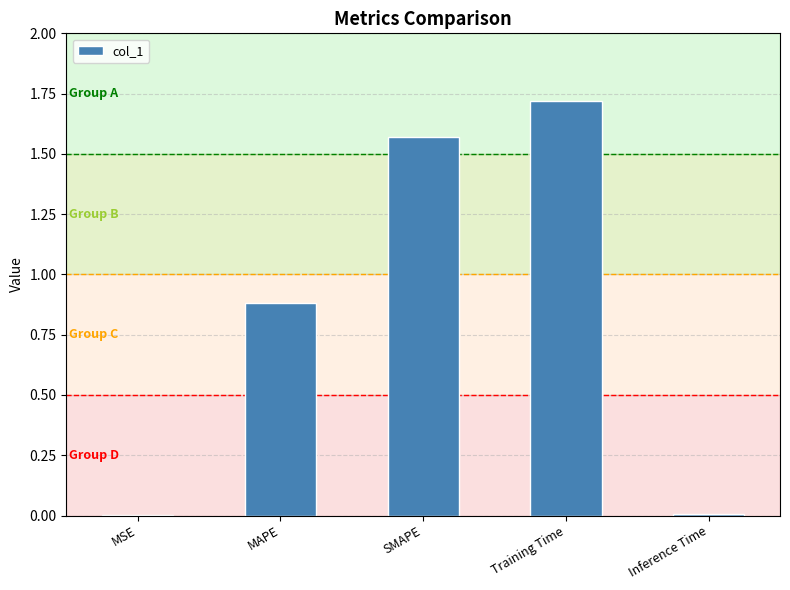

Approximately how many times larger is the value at MAPE compared to SMAPE?

0.6